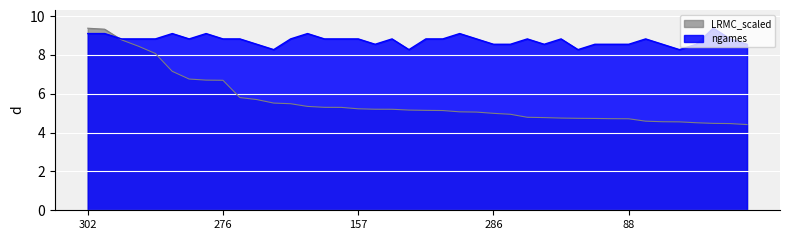

How many data points does each series have?

40